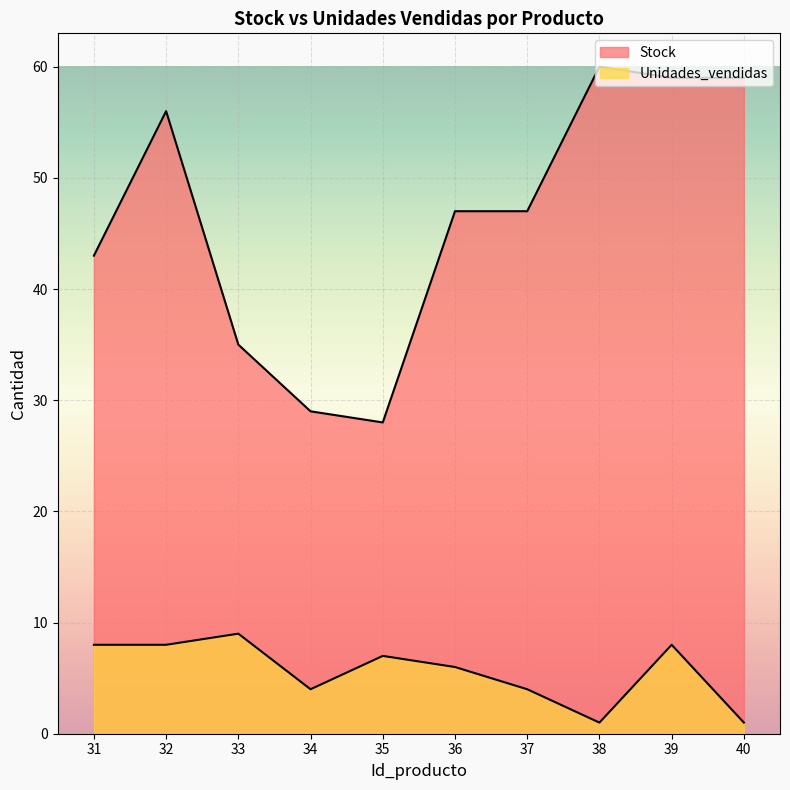

Between 39 and 35, which is larger?

39